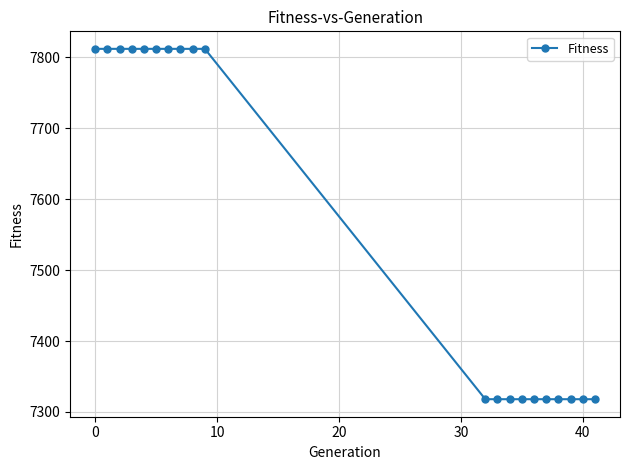

What is the greatest value displayed?

7812